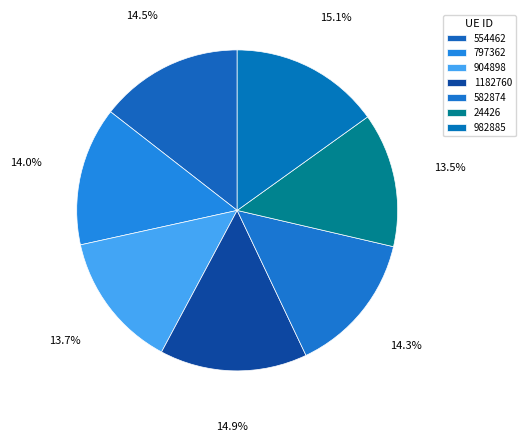

Rank the categories by value from lowest to highest.

24426, 904898, 797362, 582874, 554462, 1182760, 982885